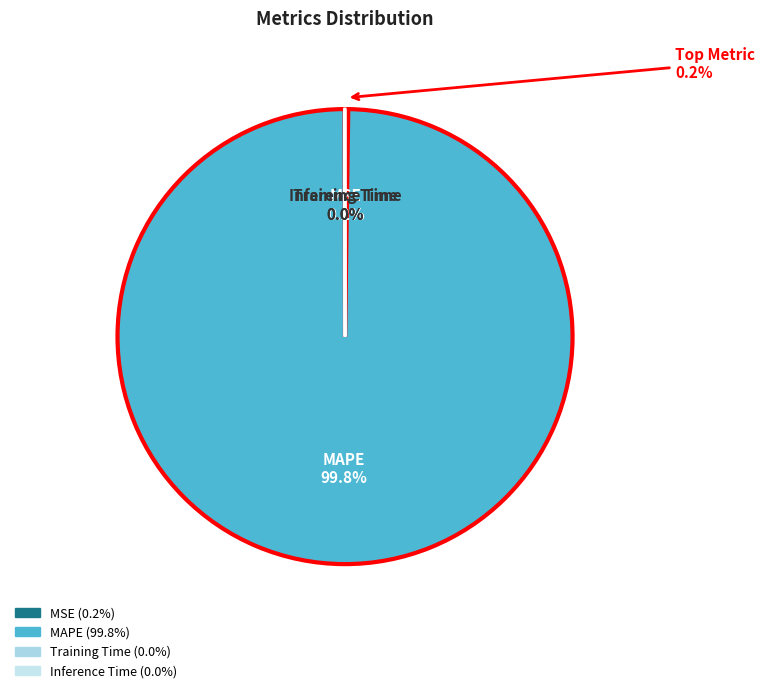

Is the sum of MAPE and Training Time greater than half?

Yes